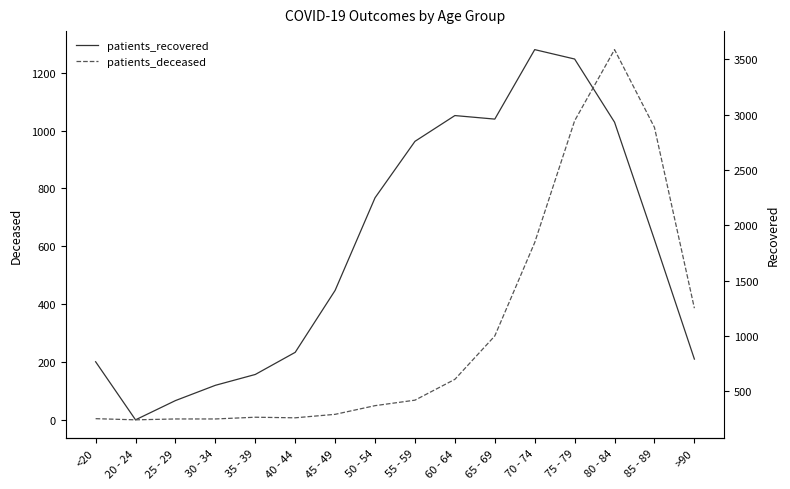

Is it true that patients_recovered equals 1237 at <20?

False